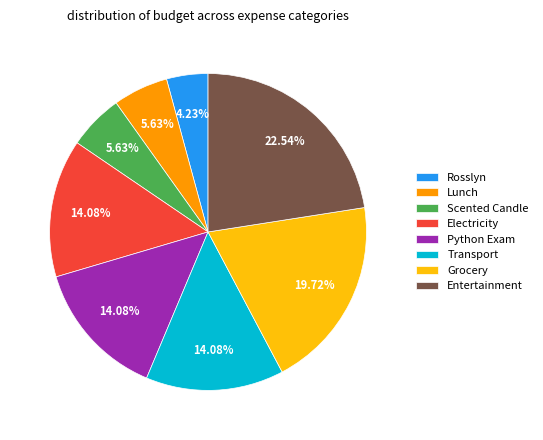

What is the total percentage of Python Exam and Lunch?

19.7%